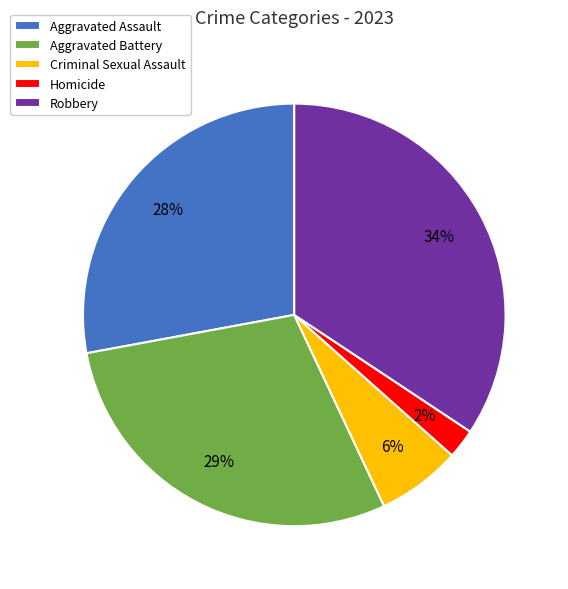

Is it true that Aggravated Battery is 39% of the pie?

False